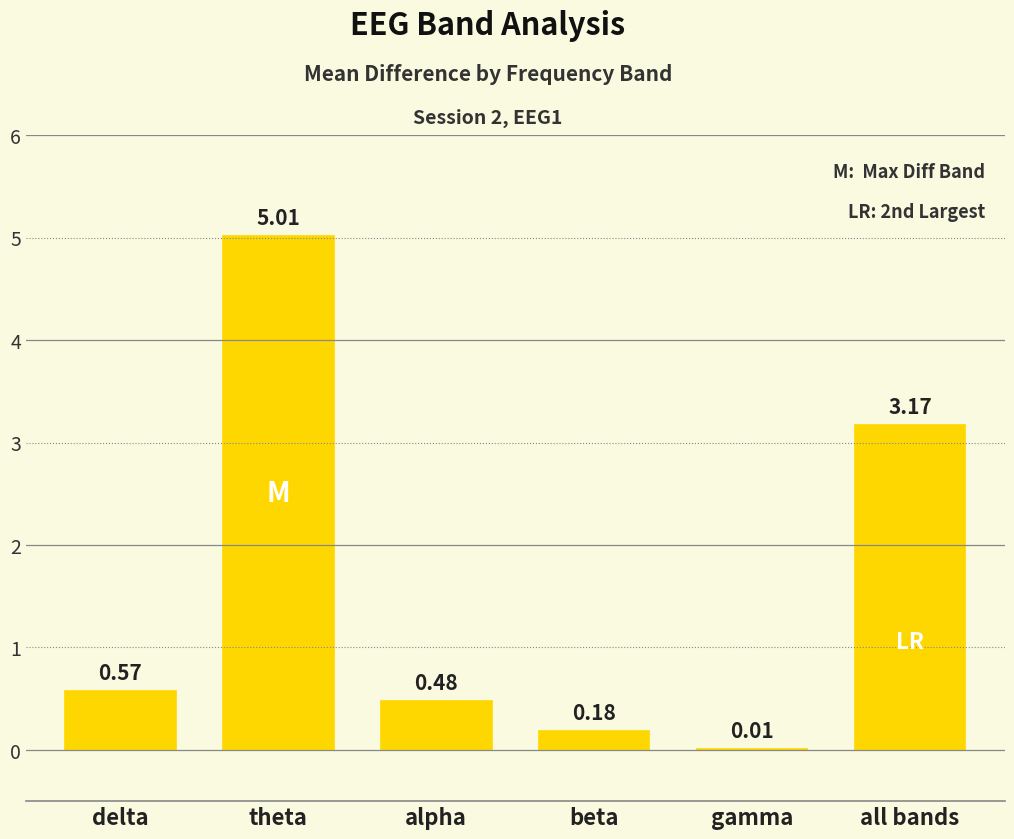

Does the chart contain stacked bars?

No